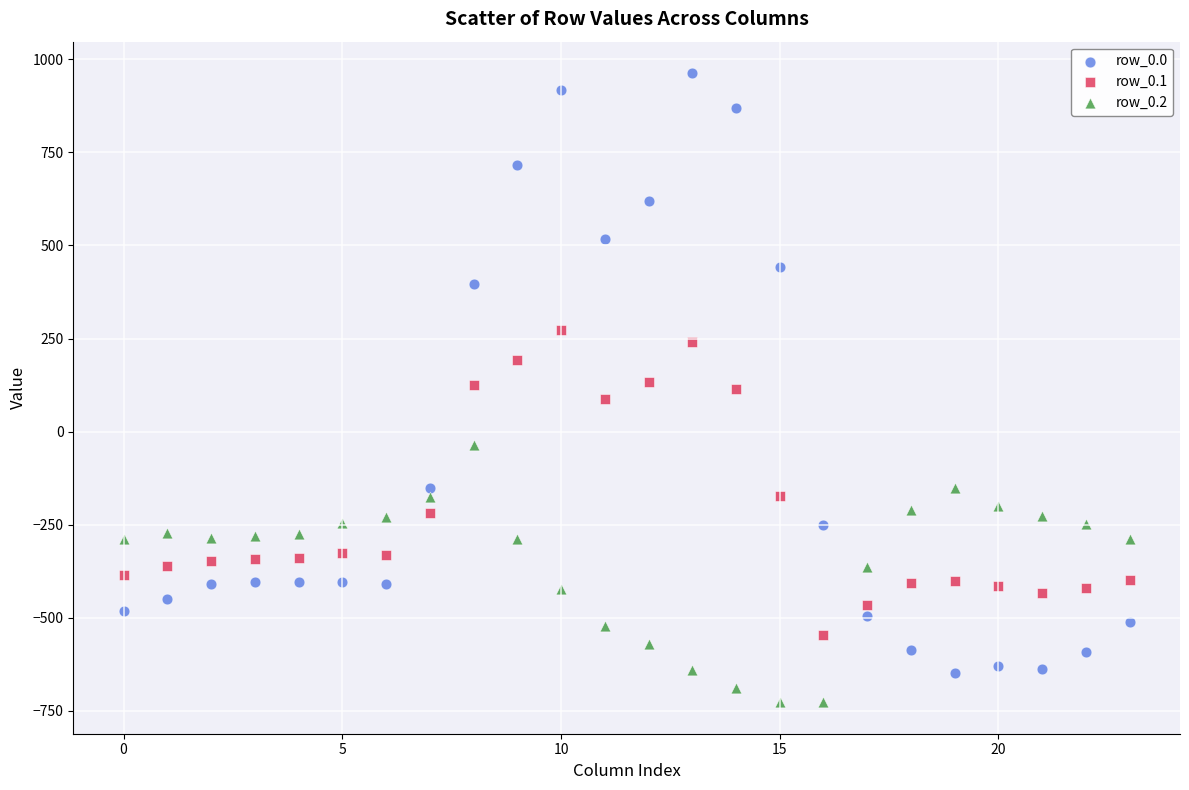

Which series has the largest Y range (max minus min)?

row_0.0